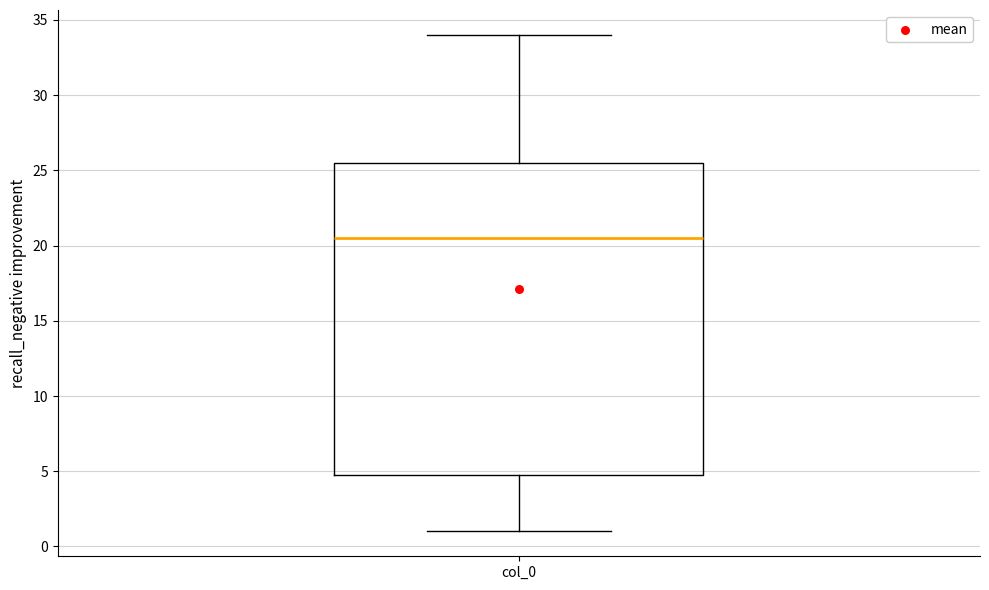

Transcribe this box plot: give where the median line is, the range the box spans, and where the two whiskers end, as read against the y-axis. The values are not printed on the chart, so give them approximately, as read against the axis.

median 20.5, box 5.0 to 25.5, whiskers 1.0 to 34.0